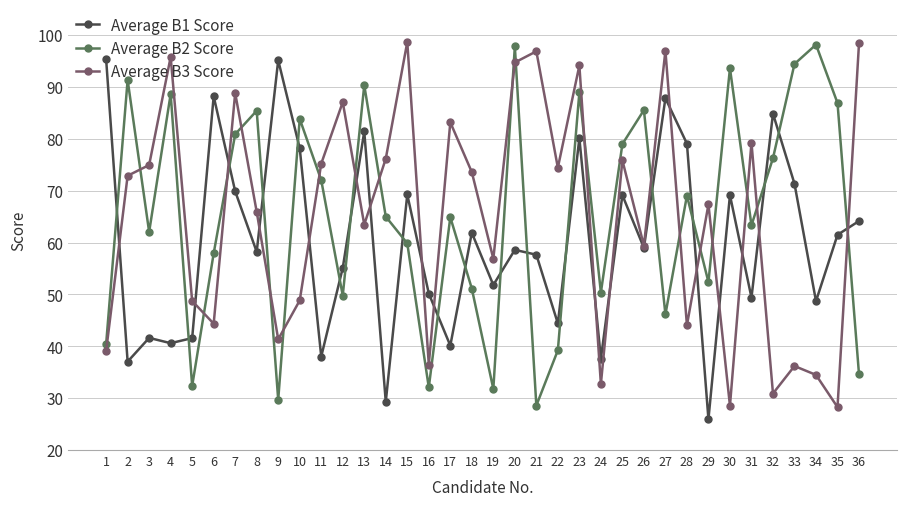

Does the chart display data point markers on the line(s)?

Yes